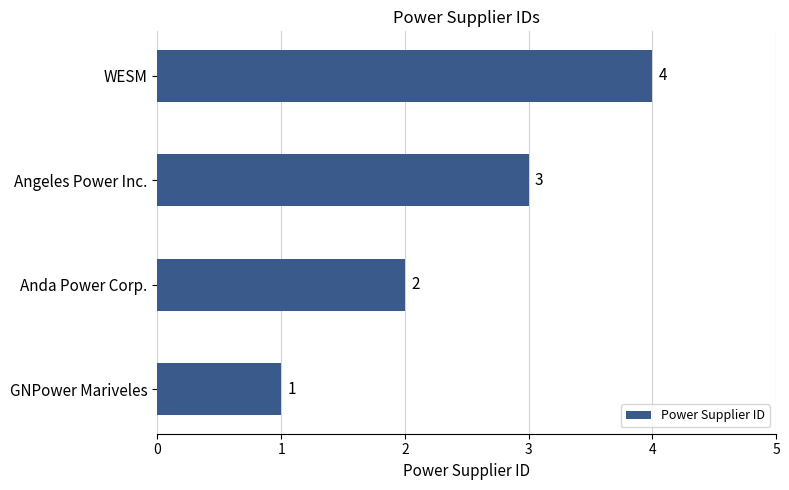

Is it true that the value at WESM is 6?

False